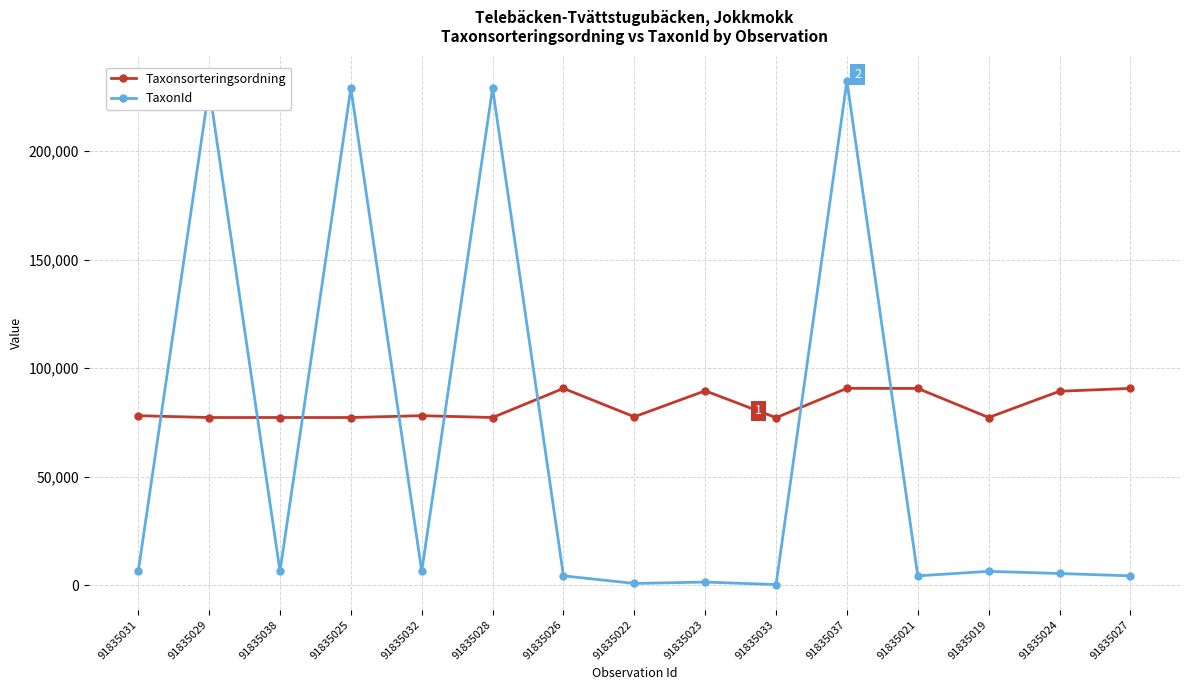

Is it true that TaxonId equals 864 at 91835022?

True